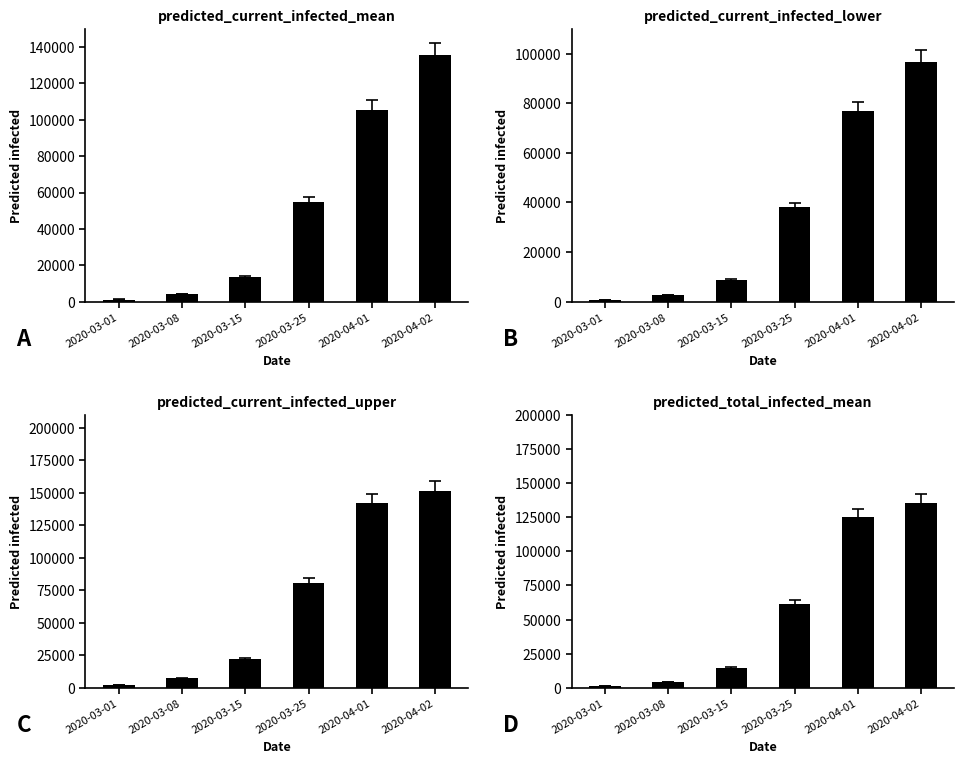

List the labels in order of predicted_current_infected_mean value, smallest first.

2020-03-01, 2020-03-08, 2020-03-15, 2020-03-25, 2020-04-01, 2020-04-02